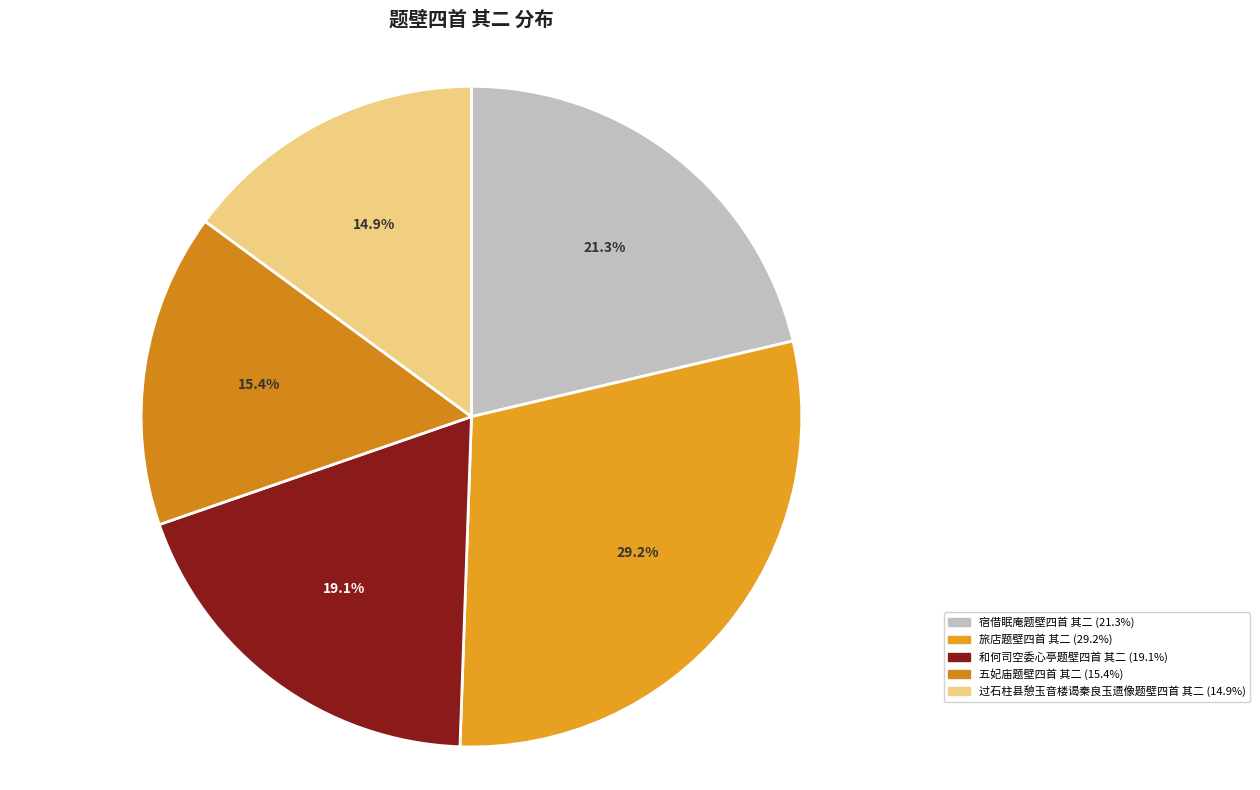

The 旅店题壁四首 其二 slice represents 29% of the pie. True or false?

True